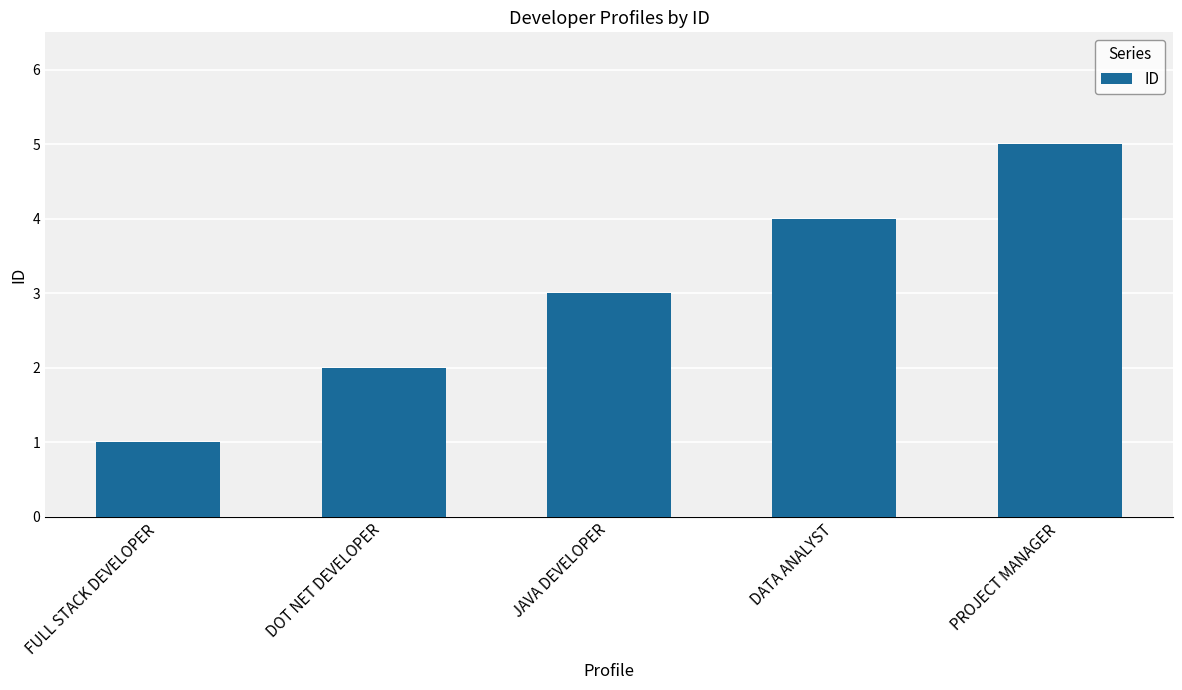

What is the minimum value shown in the chart?

1